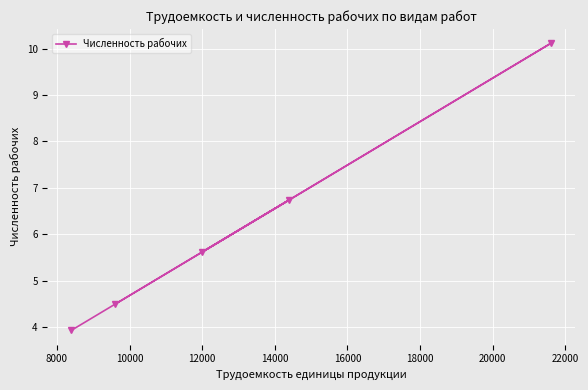

Is this an area chart (filled region under the line)?

No